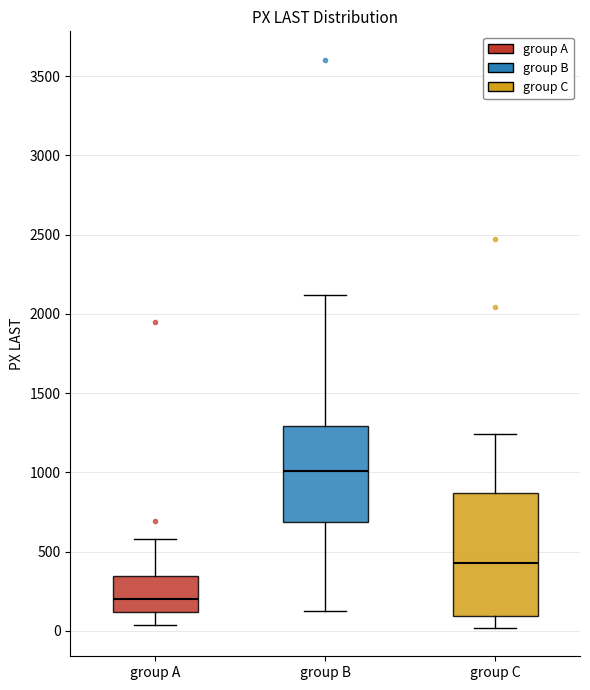

Reading left to right, transcribe this box plot: for each box, give where its median line is, the range the box spans, and where its two whiskers end, as read against the y-axis. The values are not printed on the chart, so give them approximately, as read against the axis.

group A: median 200, box 100 to 350, whiskers 50 to 600
group B: median 1000, box 700 to 1300, whiskers 100 to 2100
group C: median 450, box 100 to 850, whiskers 0 to 1250